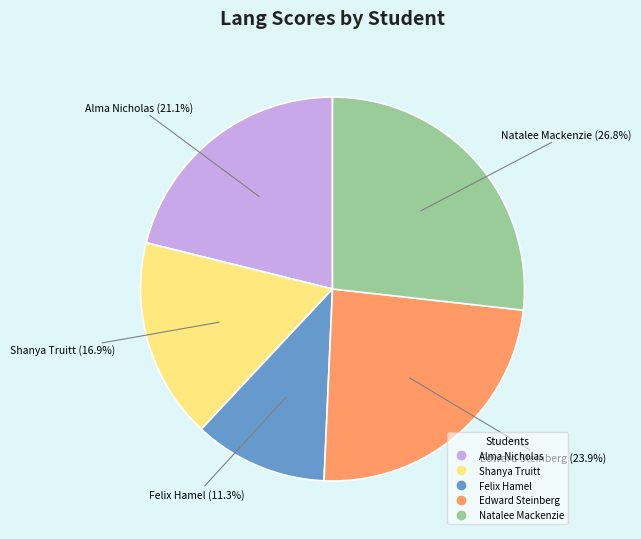

Rank the categories by value from lowest to highest.

Felix Hamel, Shanya Truitt, Alma Nicholas, Edward Steinberg, Natalee Mackenzie